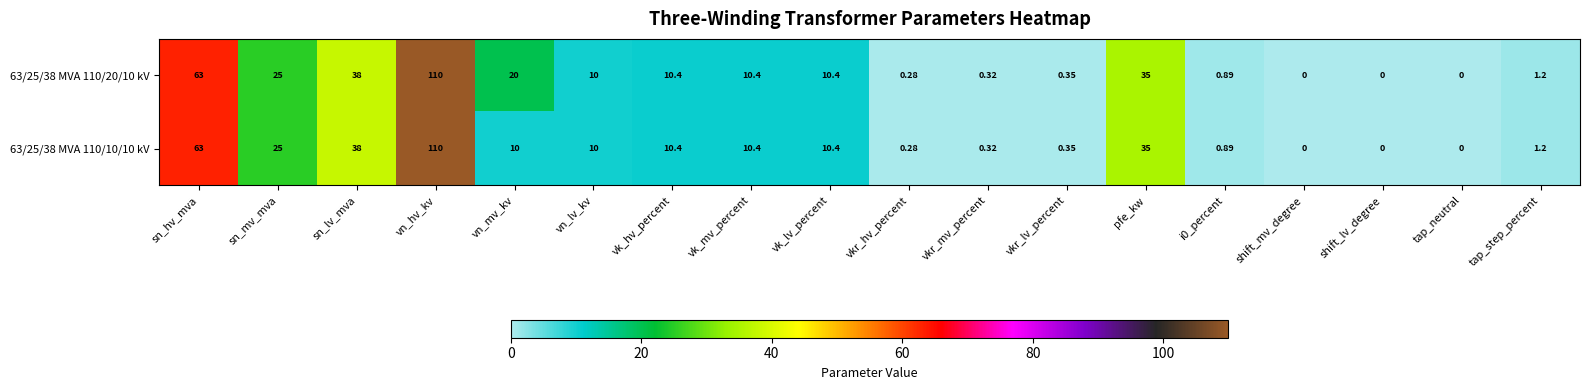

At which category is the sum across all series the highest?

vn_hv_kv